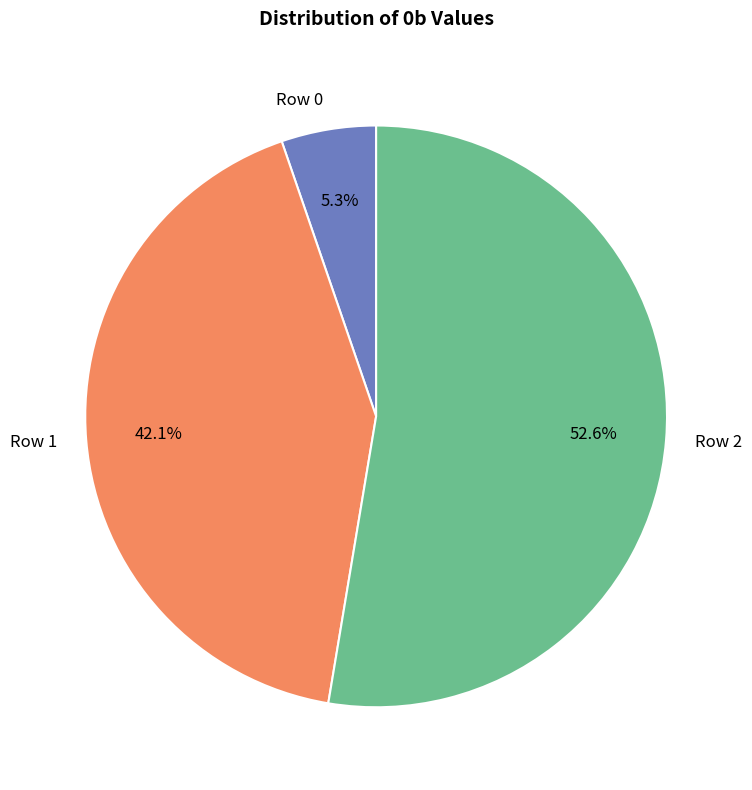

To the nearest percent, what percentage of the pie is Row 2?

53%